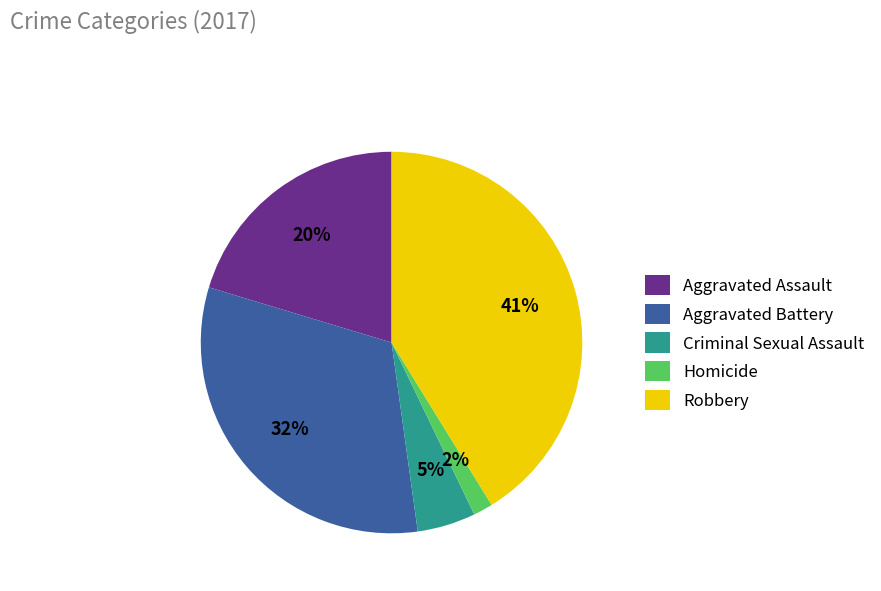

To the nearest percent, what is the difference between the Aggravated Battery and Aggravated Assault slice percentages?

12%